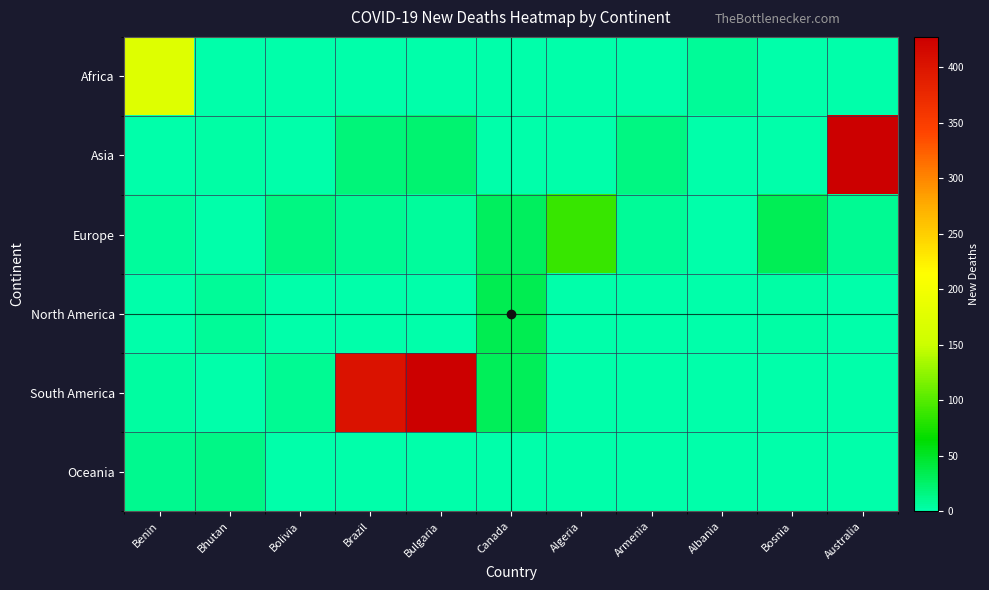

At which category is the sum across all series the highest?

Australia